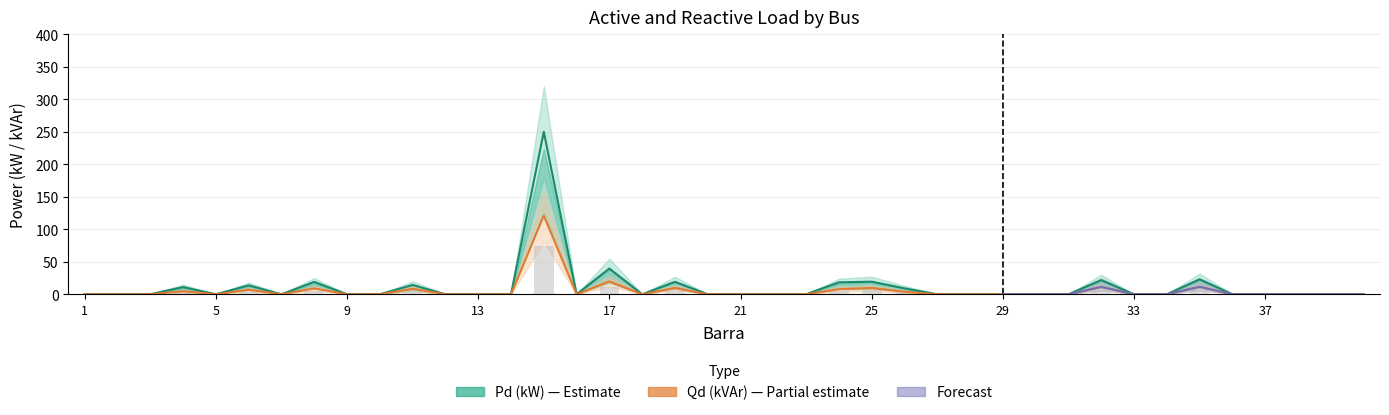

Reading left to right, what are all the values shown in this chart?

Pd (kW): 1=0.0	2=0.0	3=0.0	4=11.1	5=0.0	6=13.7	7=0.0	8=19.0	9=0.0	10=0.0	11=14.3	12=0.0	13=0.0	14=0.0	15=250.0	16=0.0	17=39.6	18=0.0	19=19.1	20=0.0	21=0.0	22=0.0	23=0.0	24=18.3	25=19.4	26=9.1	27=0.0	28=0.0	29=0.0	30=0.0	31=0.0	32=21.8	33=0.0	34=0.0	35=23.0	36=0.0	37=0.0	38=0.0	39=0.0	40=0.0
Qd (kVAr): 1=0.0	2=0.0	3=0.0	4=4.7	5=0.0	6=7.0	7=0.0	8=9.0	9=0.0	10=0.0	11=8.4	12=0.0	13=0.0	14=0.0	15=121.1	16=0.0	17=19.8	18=0.0	19=9.7	20=0.0	21=0.0	22=0.0	23=0.0	24=7.8	25=9.6	26=3.9	27=0.0	28=0.0	29=0.0	30=0.0	31=0.0	32=11.3	33=0.0	34=0.0	35=11.4	36=0.0	37=0.0	38=0.0	39=0.0	40=0.0